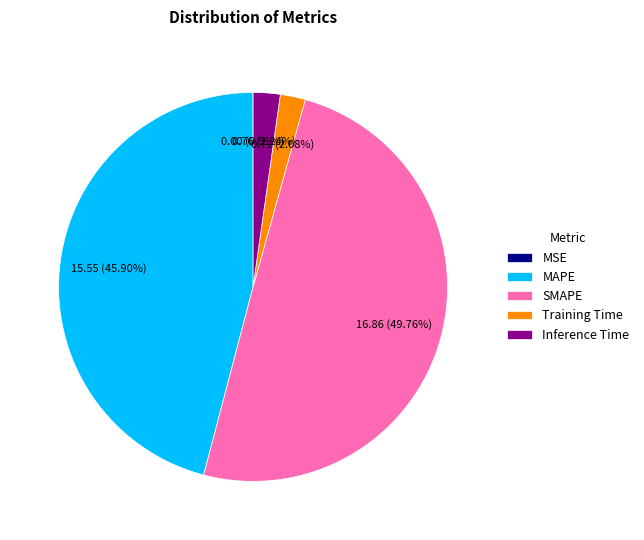

Do SMAPE and MAPE together represent more than half of the pie?

Yes